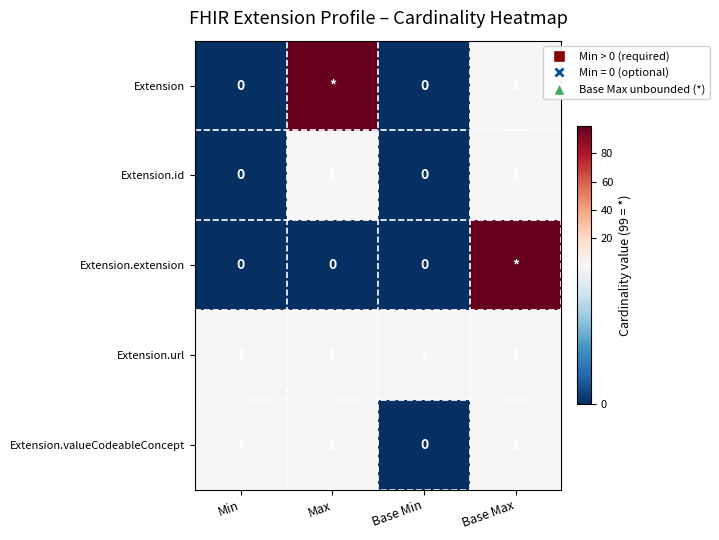

The value of Extension.url at Max is 0. True or false?

False